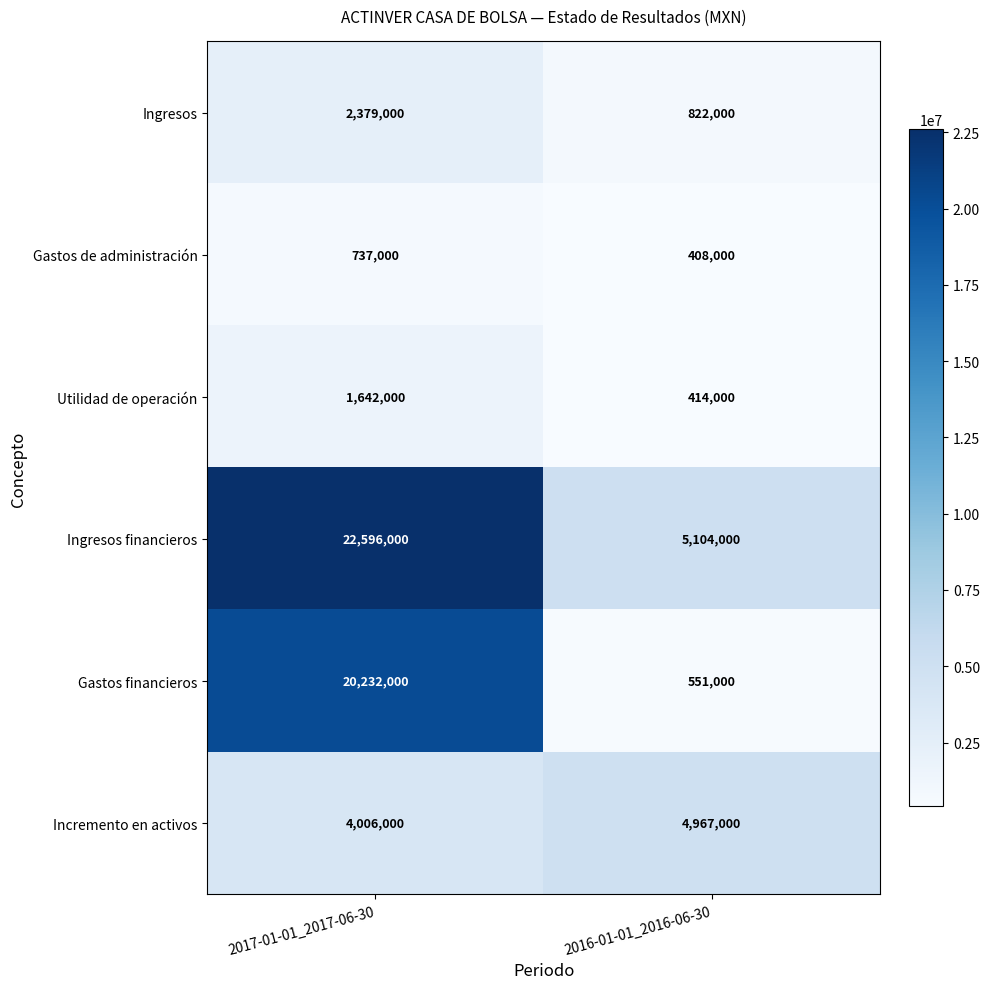

Is it true that Gastos de administración equals 408000 at 2016-01-01_2016-06-30?

True